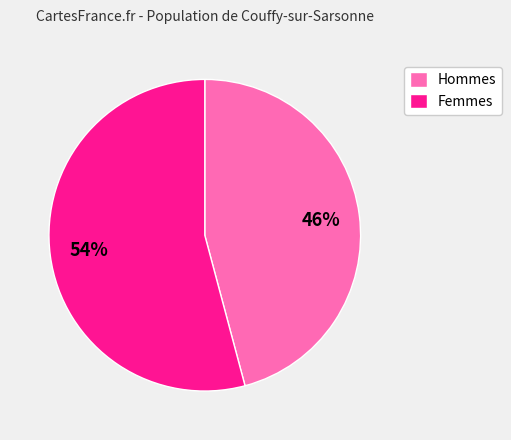

To the nearest percent, what is the difference between the largest and smallest slice percentages?

8%